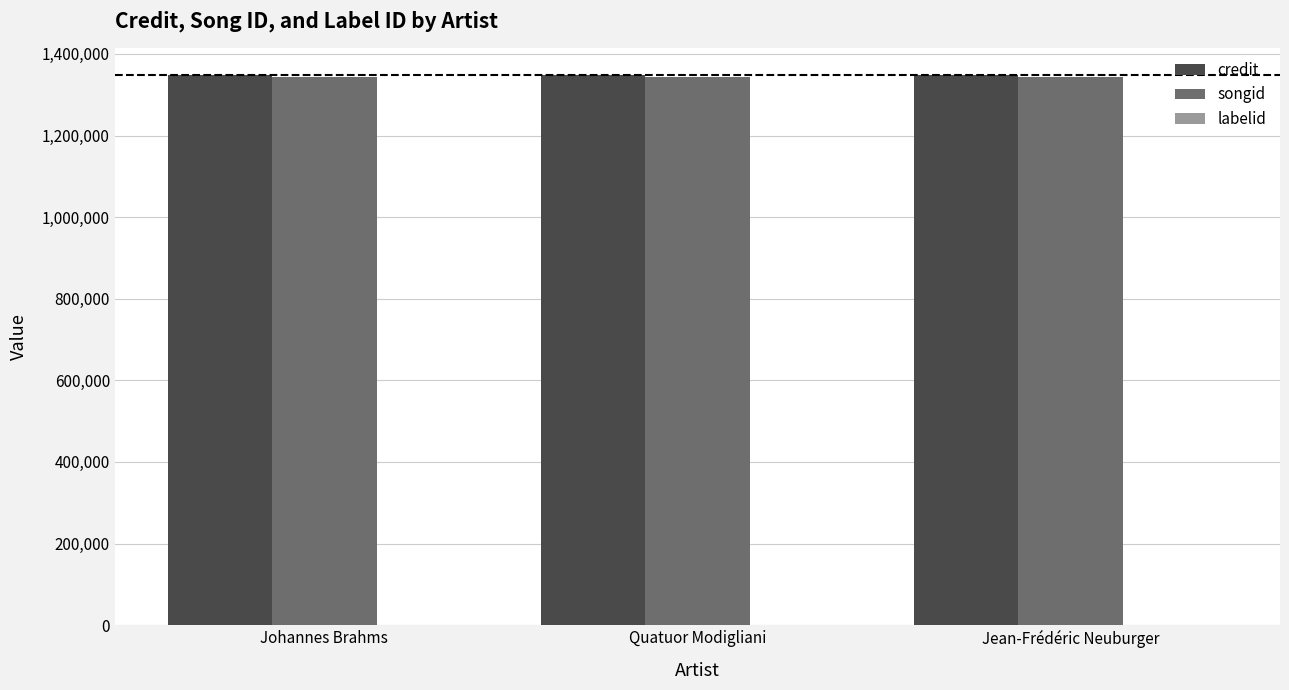

What is the sum of all songid values?

4030629